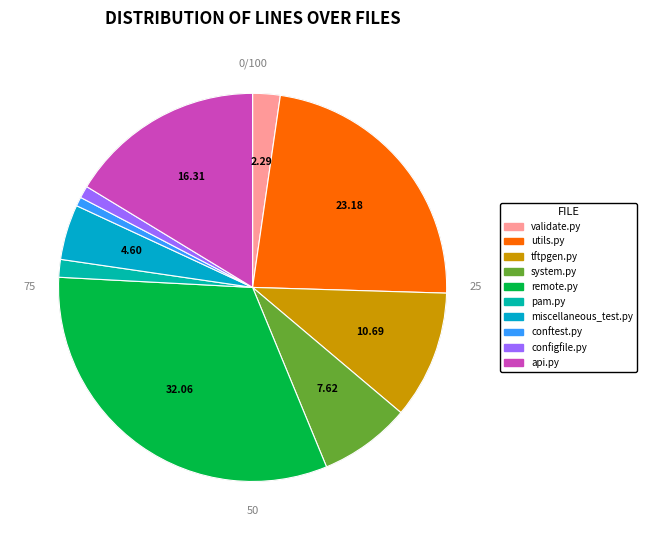

Rank the categories by value from lowest to highest.

conftest.py, configfile.py, pam.py, validate.py, miscellaneous_test.py, system.py, tftpgen.py, api.py, utils.py, remote.py